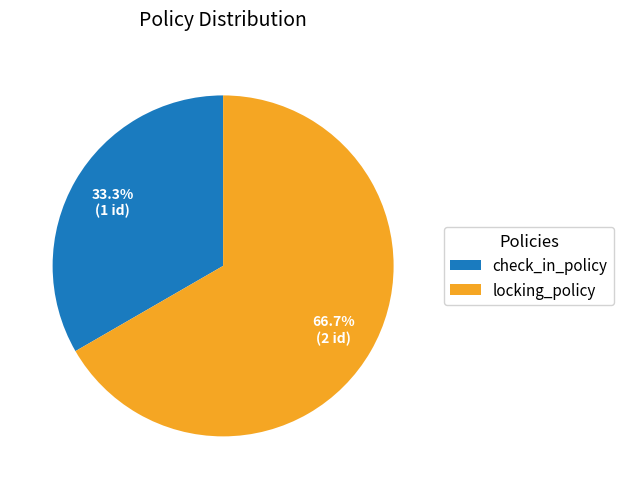

Approximately how many times larger is the value at locking_policy compared to check_in_policy?

2.0